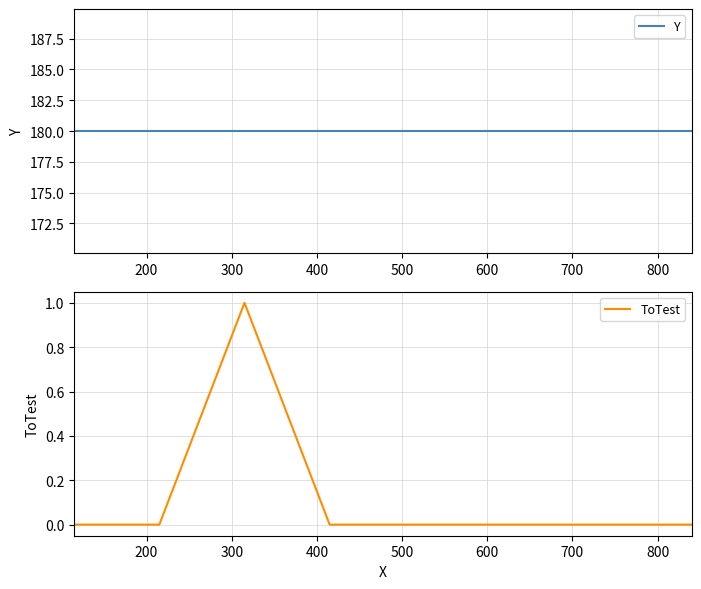

What is the difference between the highest and lowest values at 600?

180